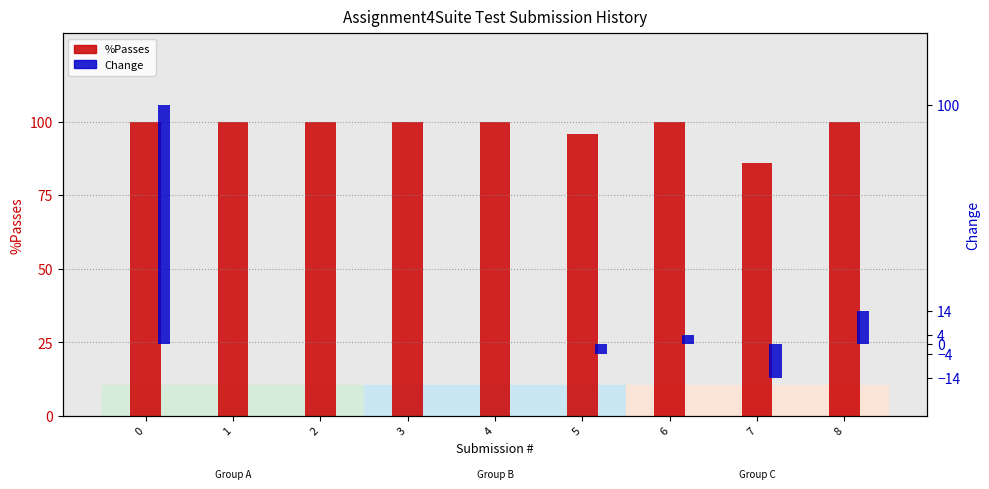

At which category does the chart reach its minimum across all series?

7